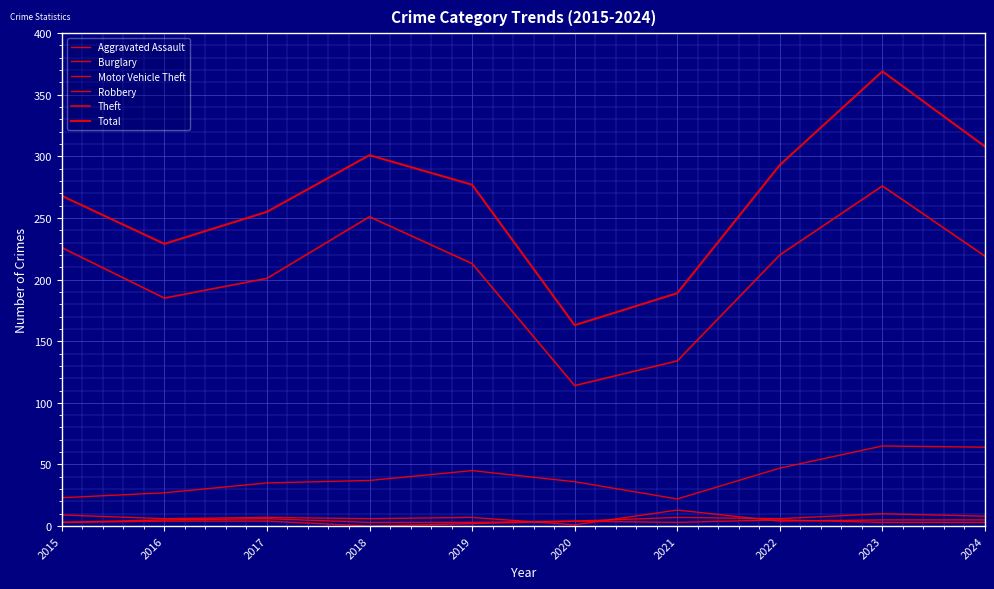

Read the Theft value at 2015, to the nearest 50.

250